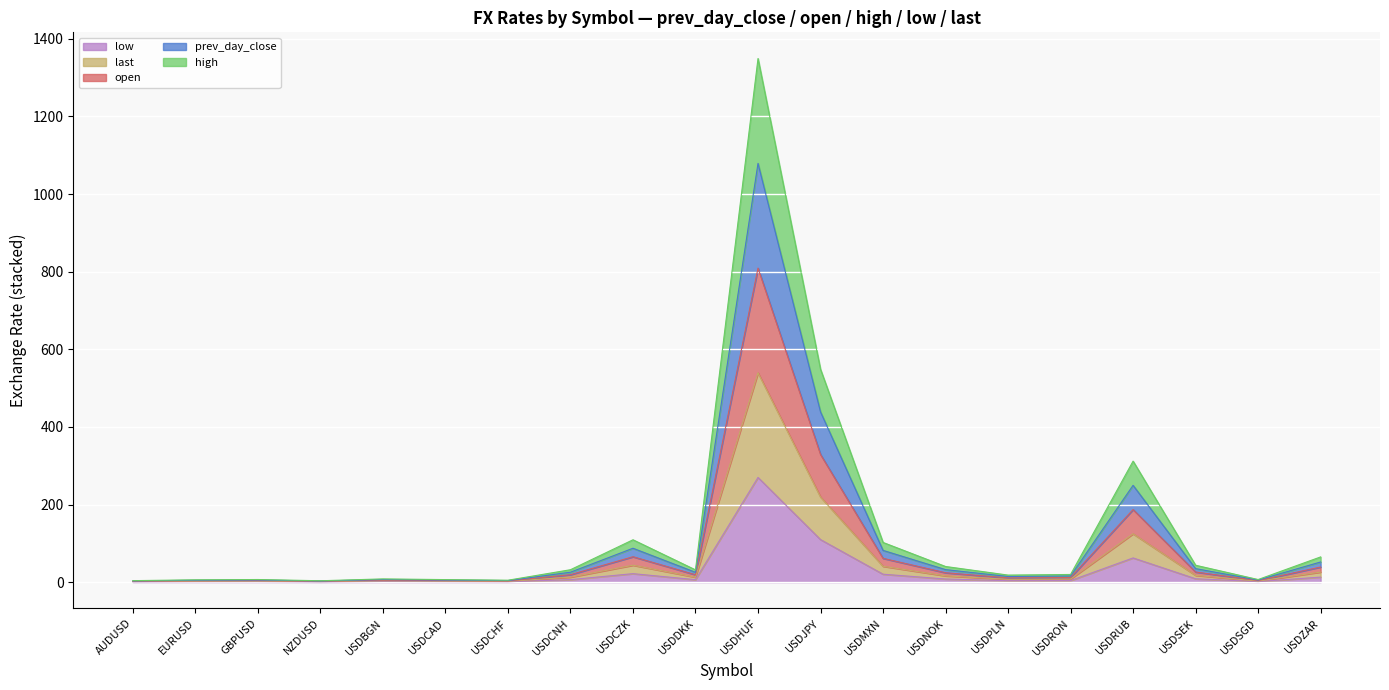

True or false: open and last intersect in this chart.

False